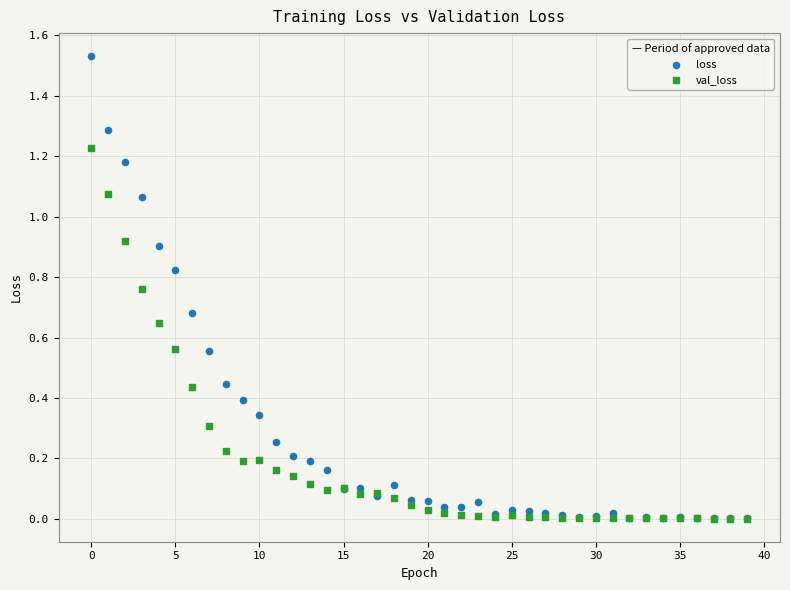

Which series contains the highest Y value?

loss